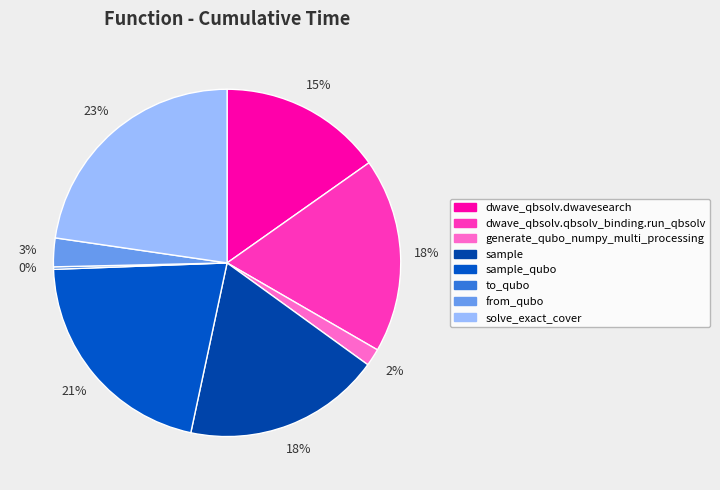

Is there any slice that represents more than half of the pie?

No